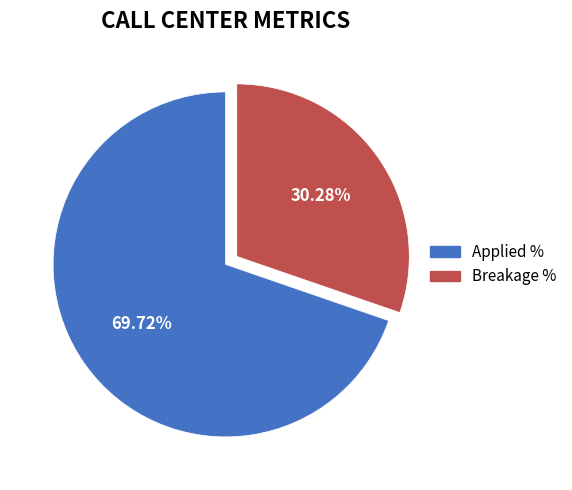

Does any single category account for the majority?

Yes